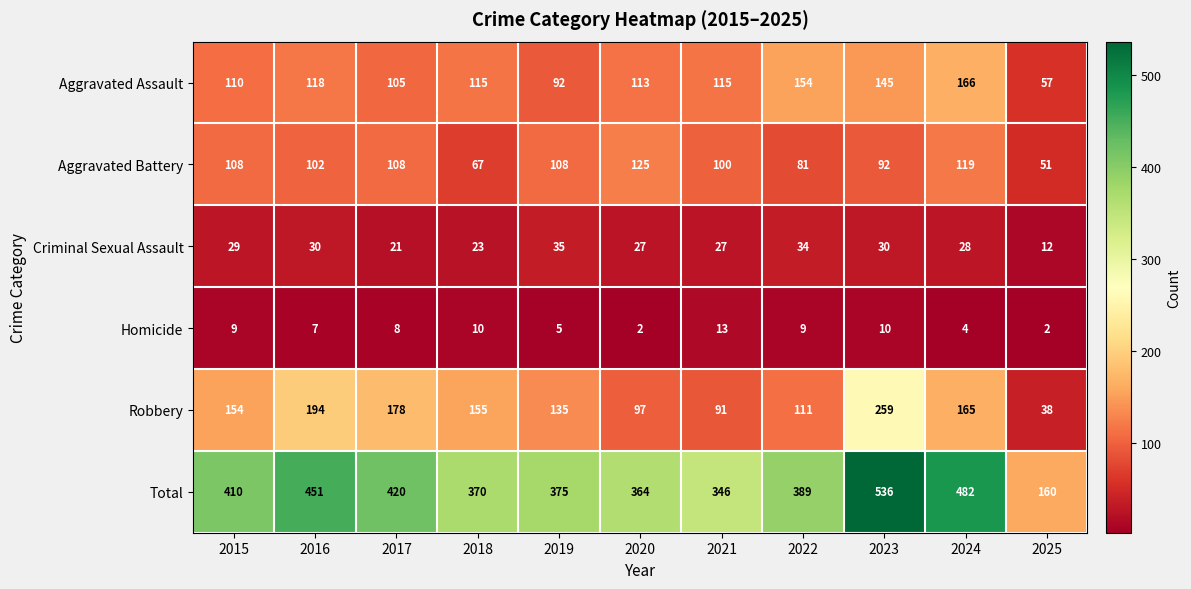

At which category is the sum across all series the highest?

2023